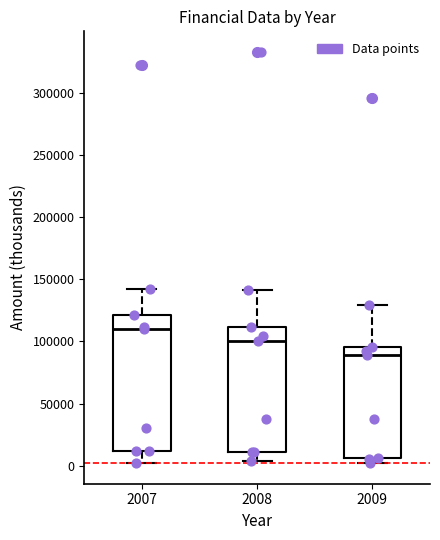

Where does the median line of the box at x = 2007 sit on the y-axis? The values are not printed on the chart, so give them approximately, as read against the axis.

110000